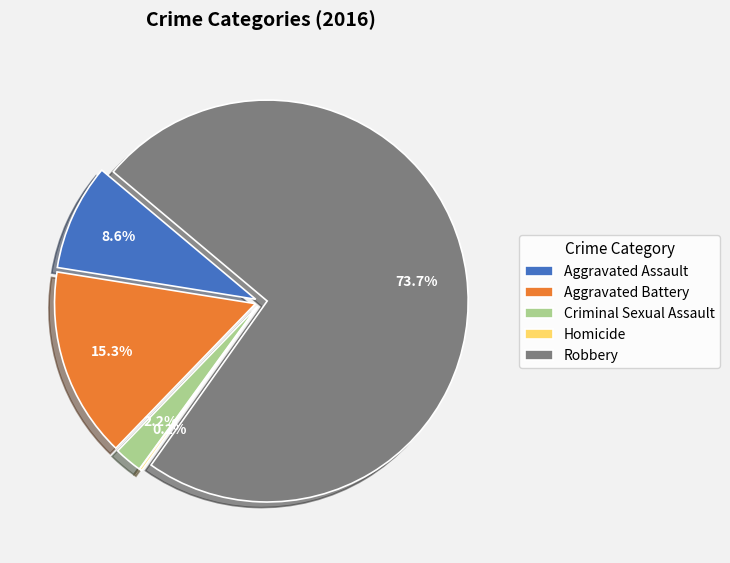

What is the largest slice in the pie chart?

Robbery